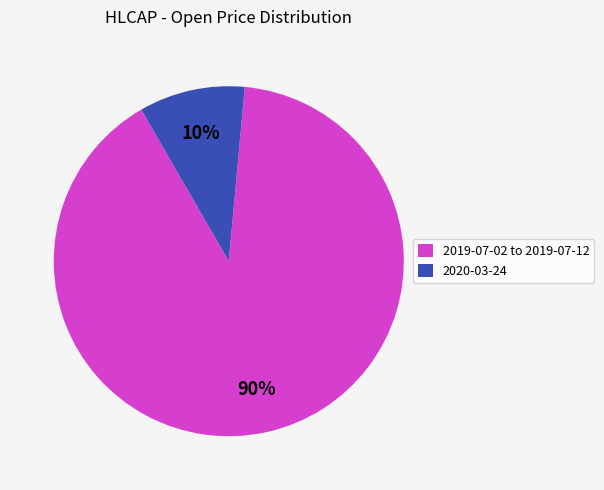

The 2020-03-24 slice represents 23% of the pie. True or false?

False